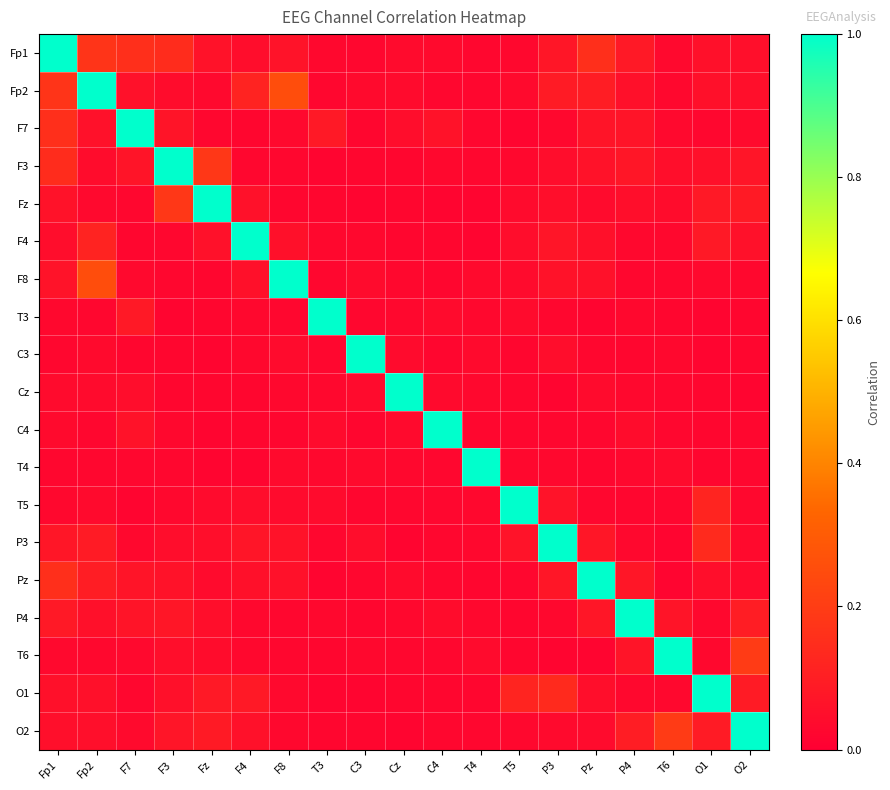

Which series changed the most between F7 and T4?

F7